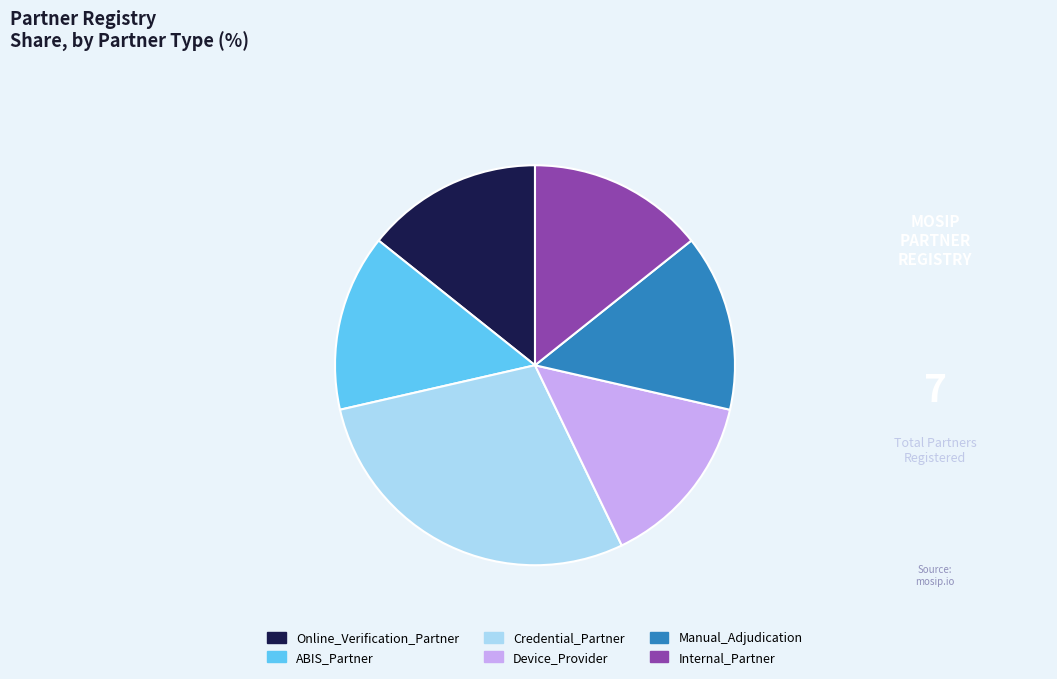

What is the largest slice in the pie chart?

Credential_Partner